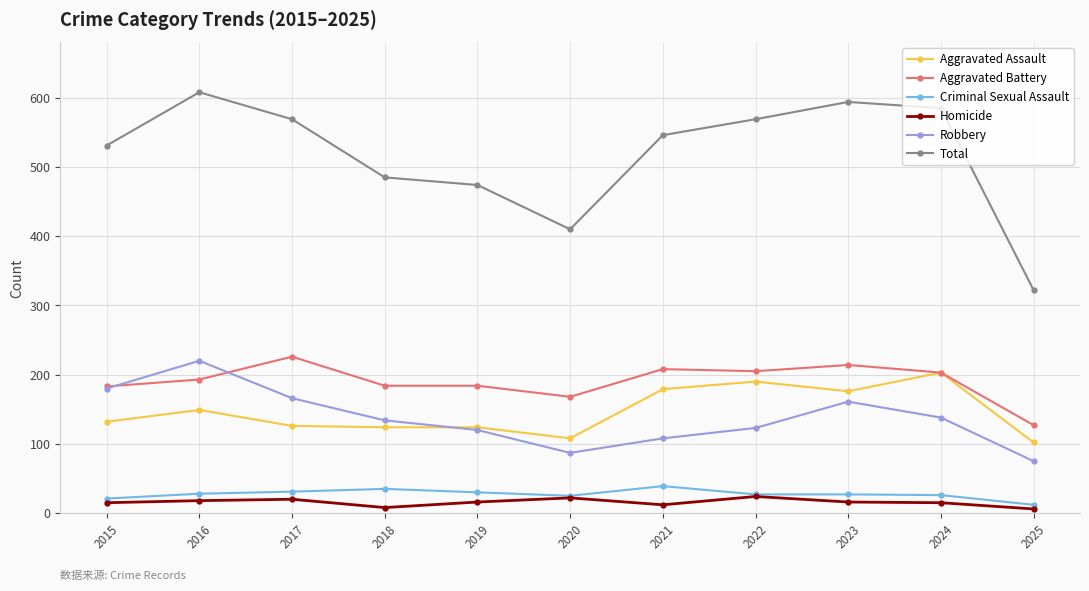

What is the minimum value for Homicide?

6